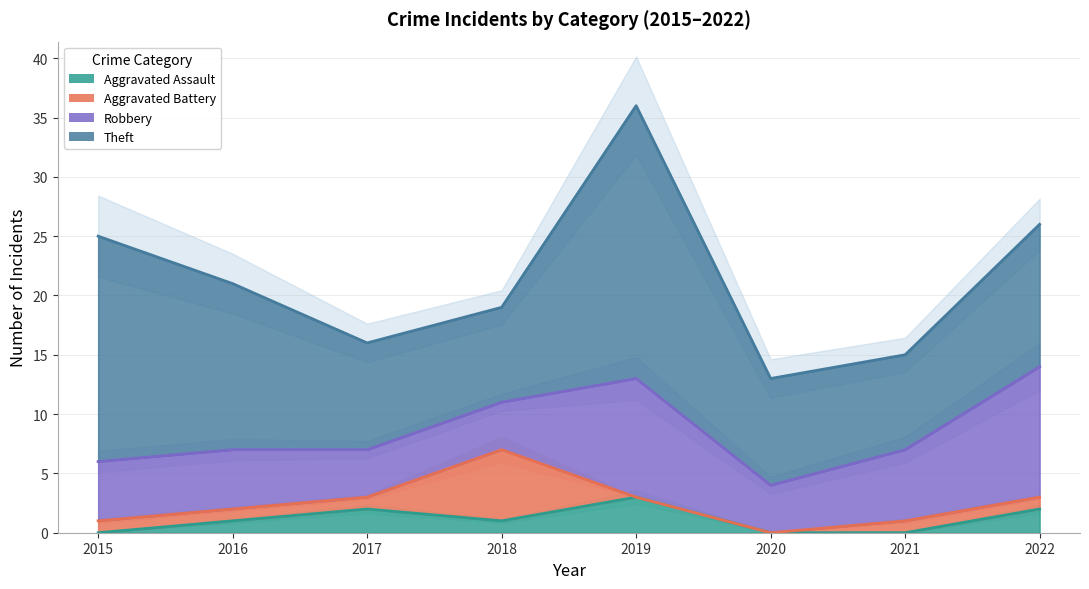

True or false: Aggravated Assault has a value of 1 at 2018.

True